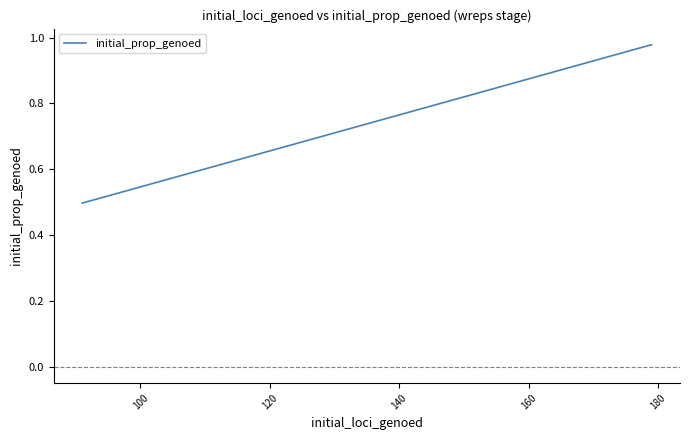

What is the smallest value displayed?

0.5